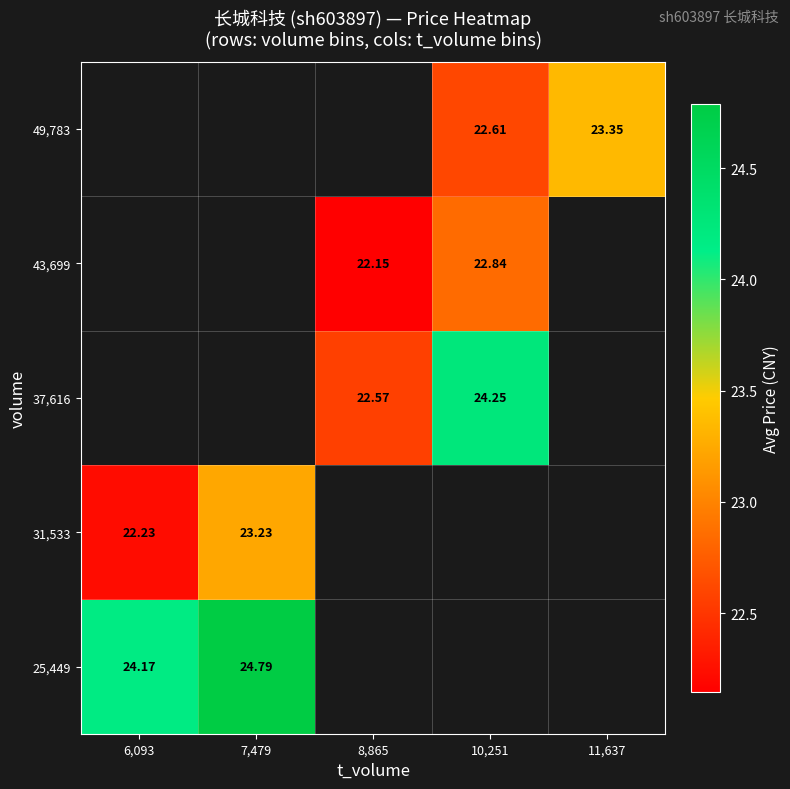

At which label does 31,533 reach its peak?

7,479